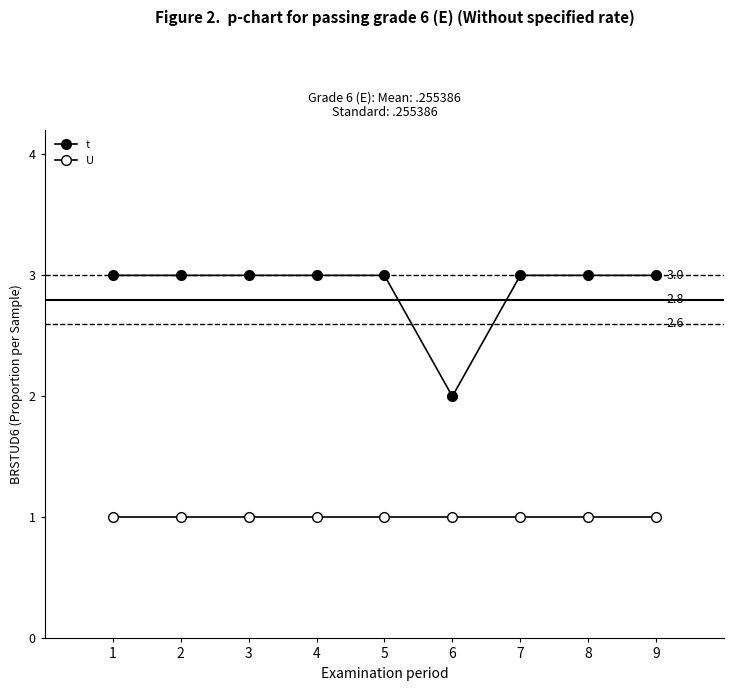

The value of t at 6 is 1. True or false?

False